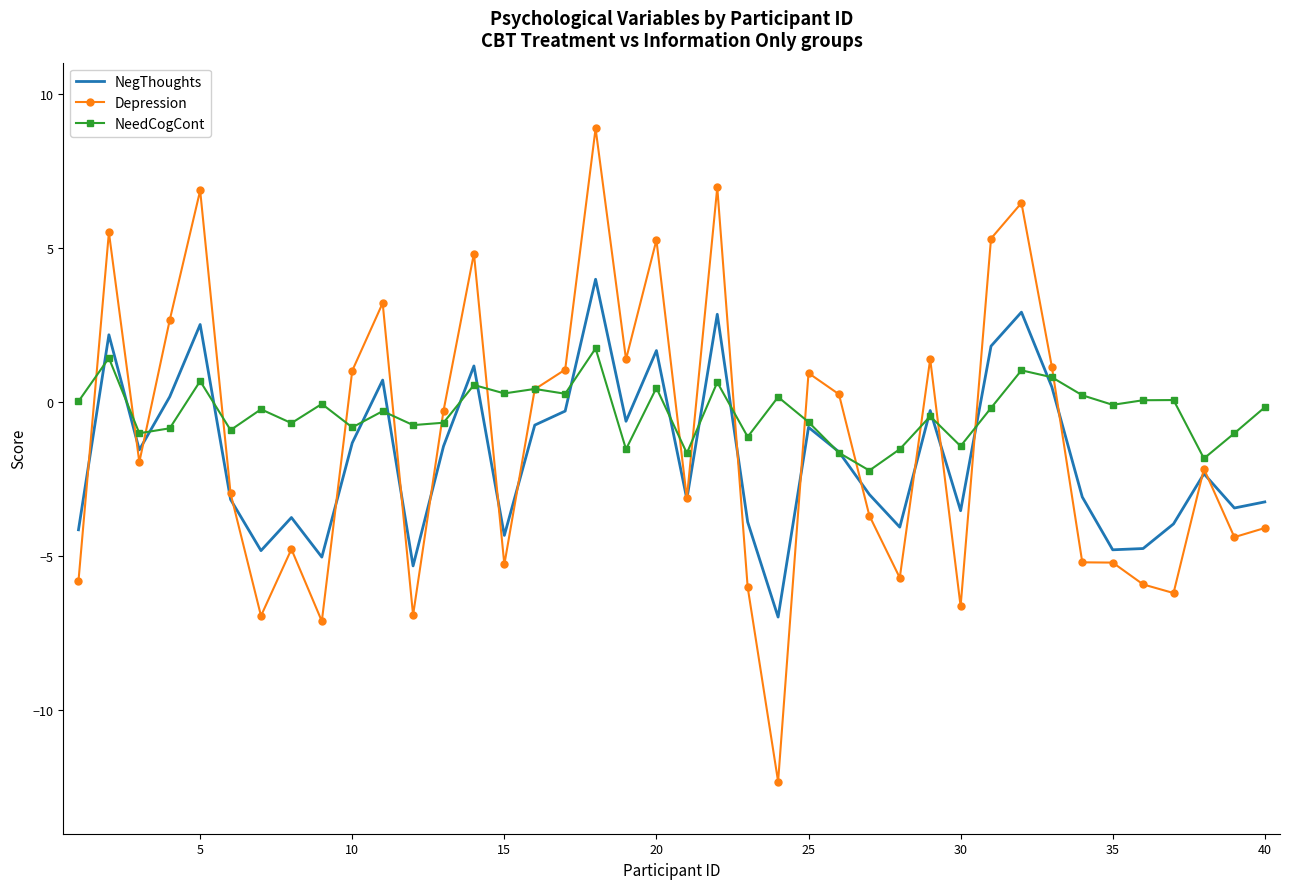

Which series has the widest spread of values?

Depression